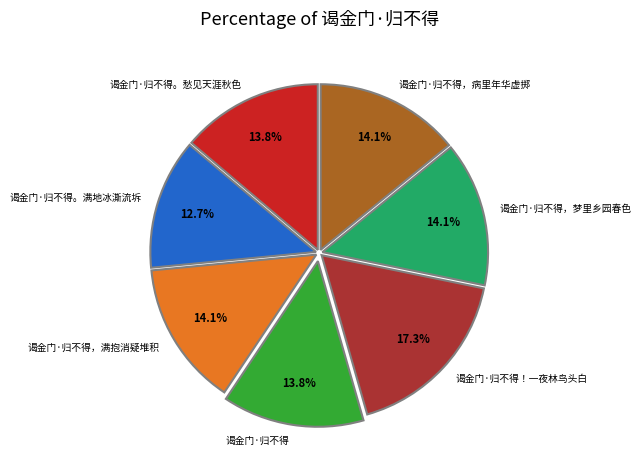

To the nearest percent, what portion does 谒金门·归不得。愁见天涯秋色 represent?

14%